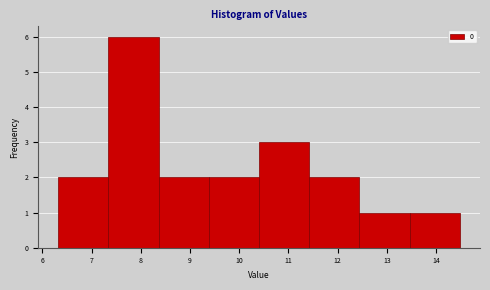

Reading left to right, list every bar in this chart as the range it spans on the x-axis followed by its height. Neither the bar edges nor the heights are printed on the chart, so give them approximately, as read against the axes.

6.3 to 7.3: 2
7.3 to 8.4: 6
8.4 to 9.4: 2
9.4 to 10.4: 2
10.4 to 11.4: 3
11.4 to 12.4: 2
12.4 to 13.5: 1
13.5 to 14.5: 1